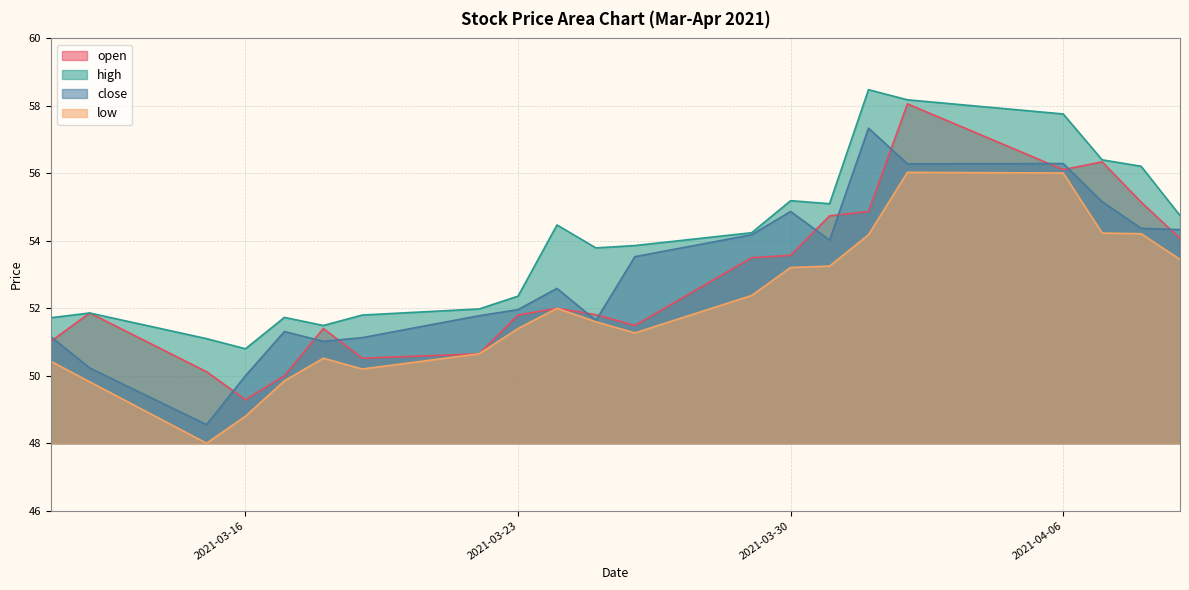

True or false: open and low cross at least once.

False